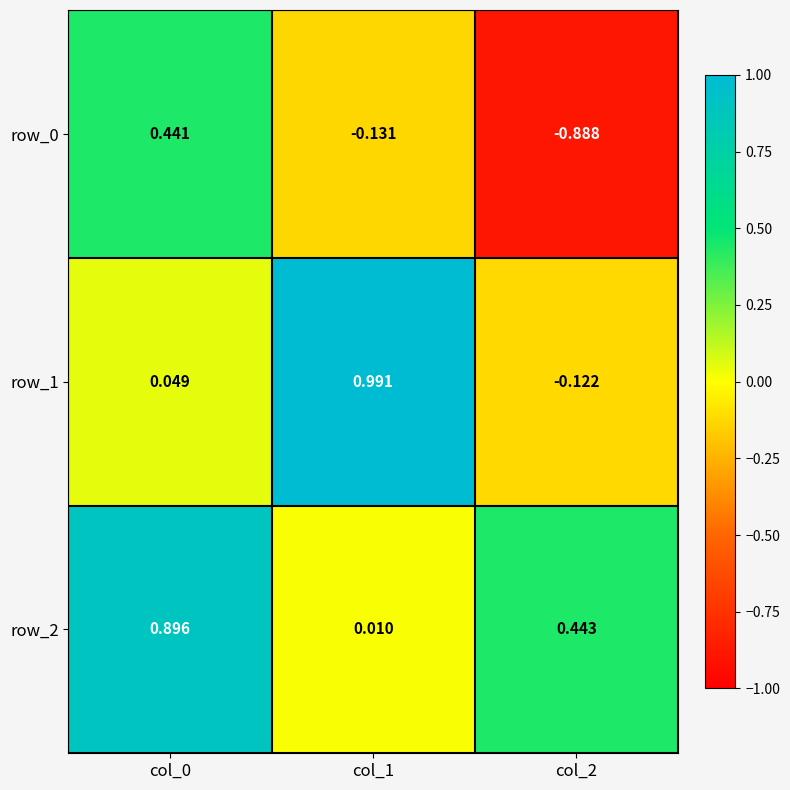

Is the value of row_2 at col_0 greater than the value of row_1 at col_1?

No